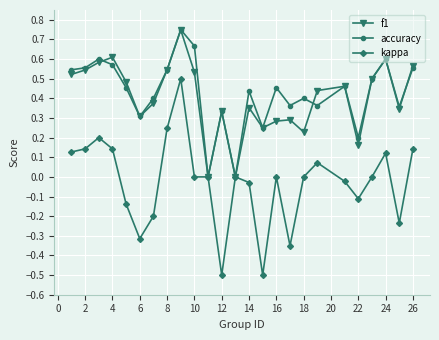

True or false: f1 has more than 1 points higher than both neighbors.

True